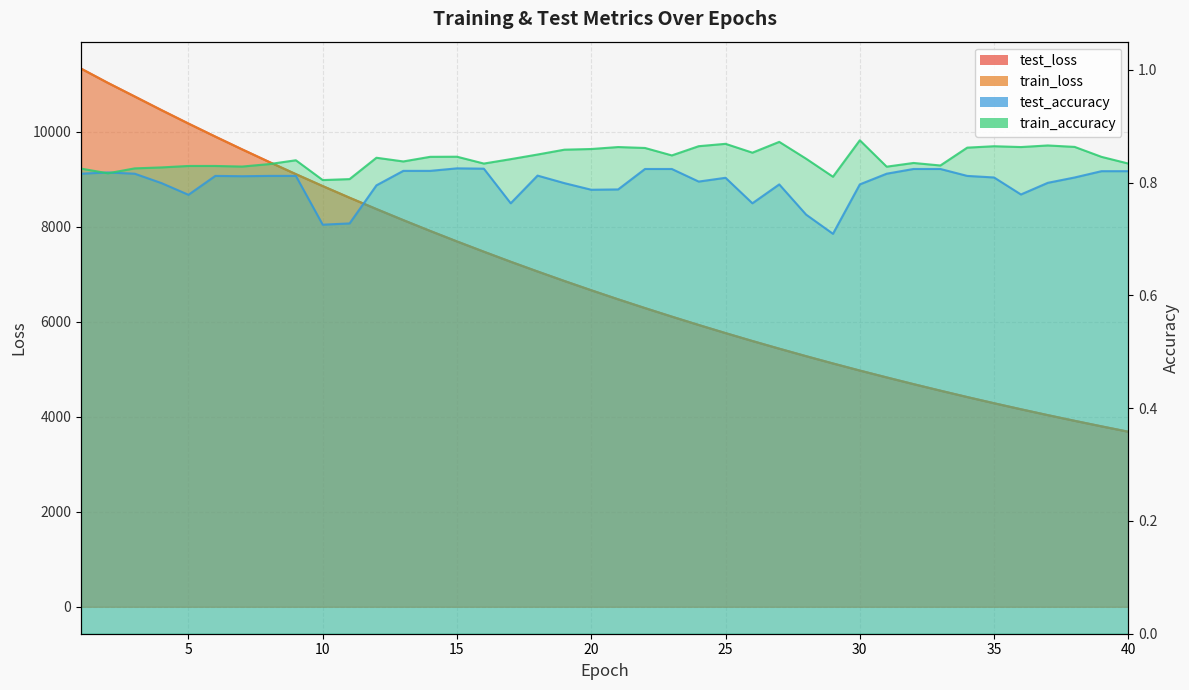

Does the chart have visible grid lines?

Yes